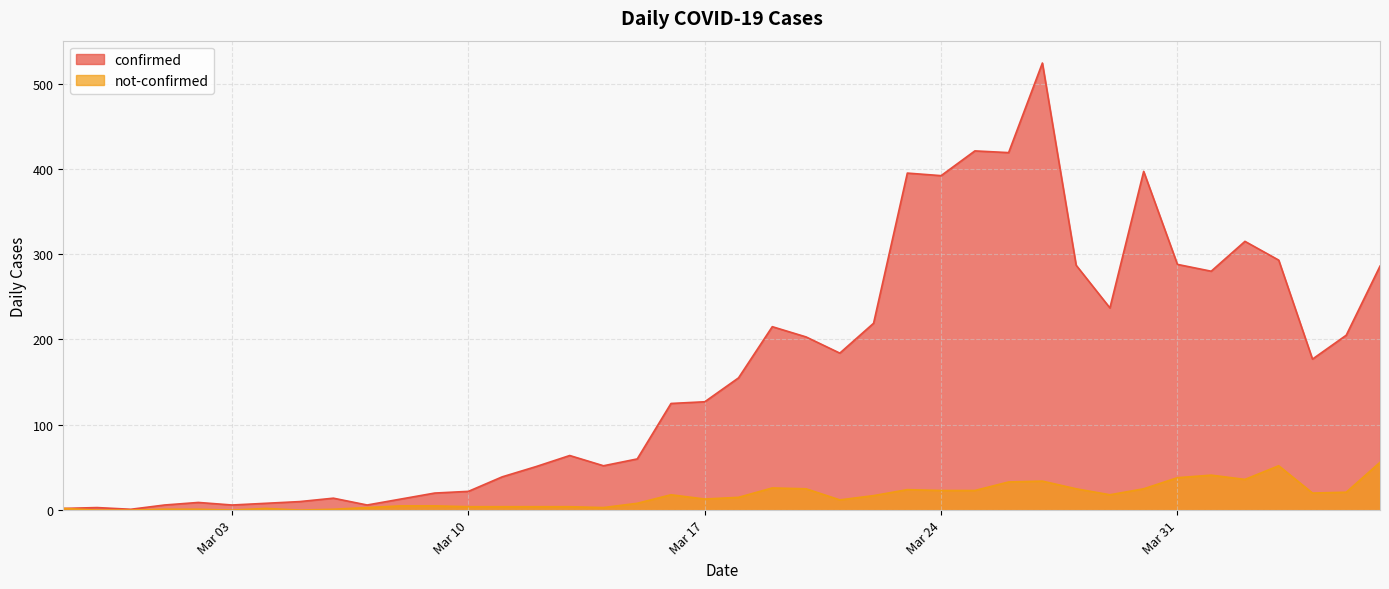

How many values in the confirmed series exceed 155?

19